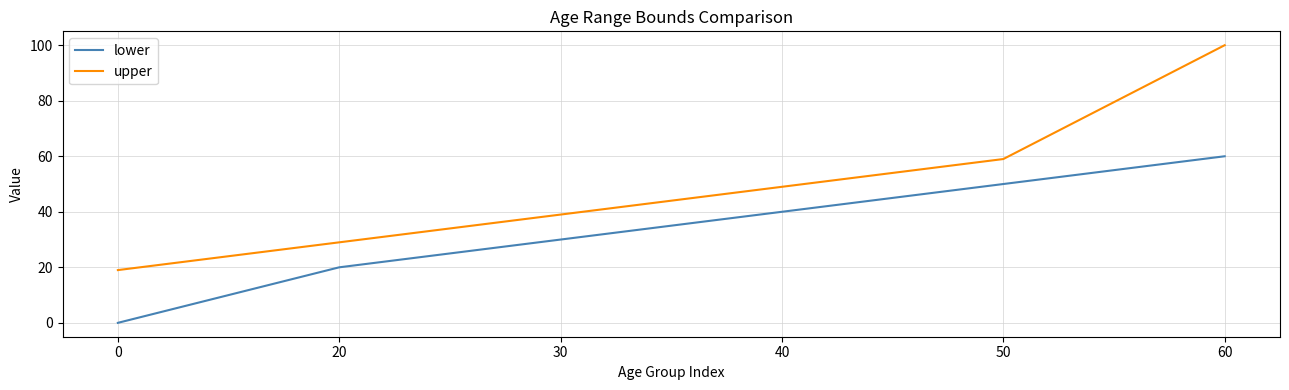

Reading left to right, transcribe all the data shown in this chart.

lower: 0	20	30	40	50	60
upper: 19	29	39	49	59	100